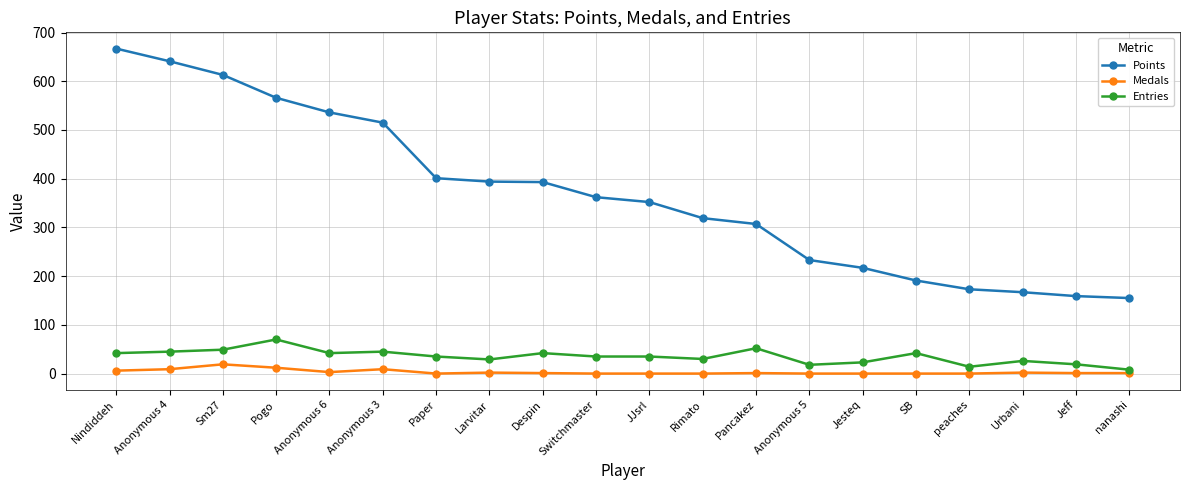

What are all the series names shown in the legend?

Points, Medals, Entries